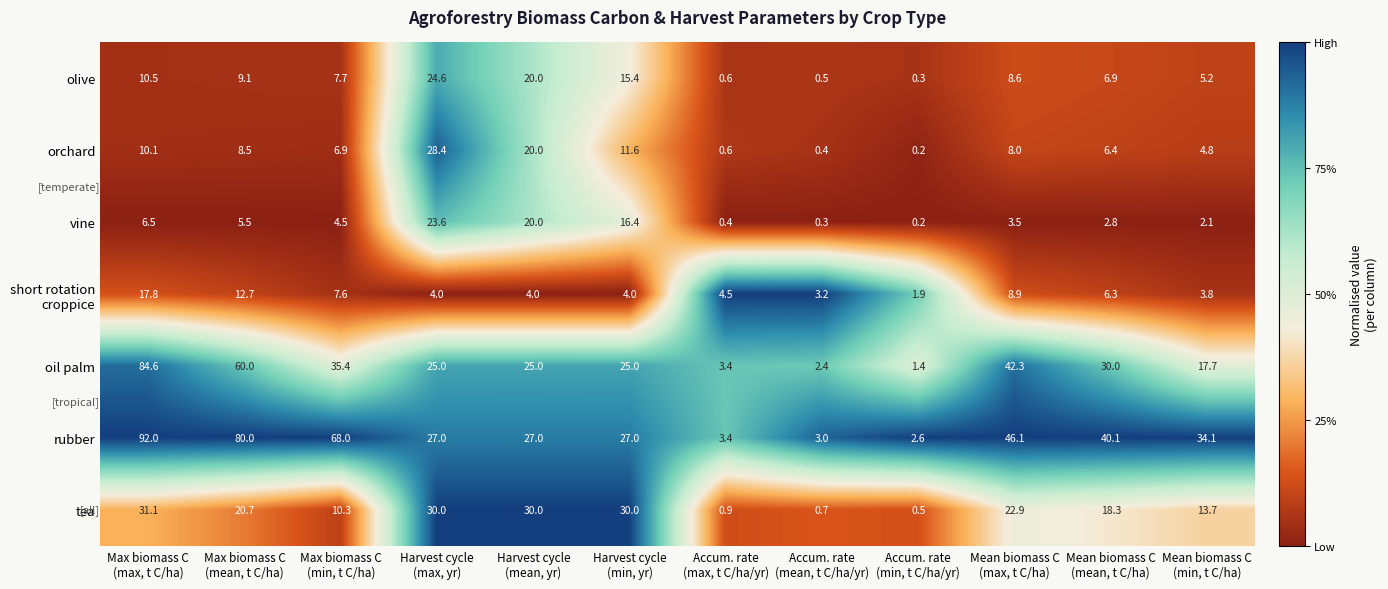

What is the maximum value shown in the chart?

92.0